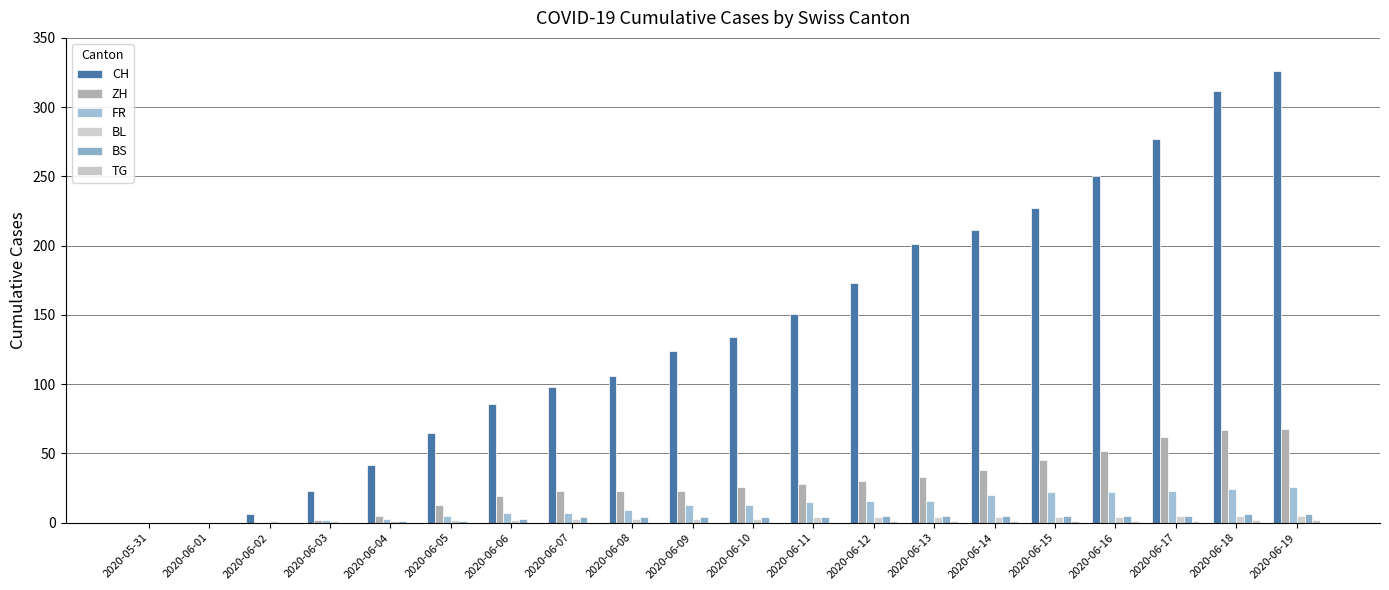

What is the average value of the ZH series?

28